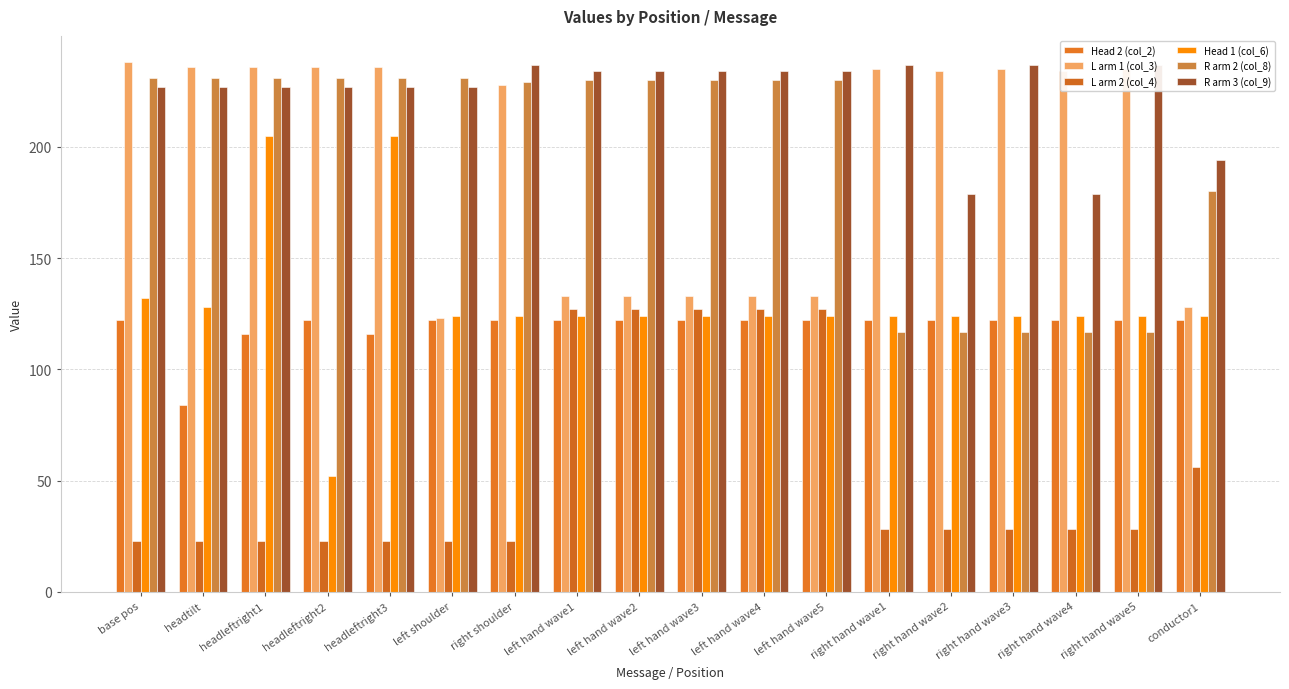

How many values in the Head 2 (col_2) series are below 122?

3